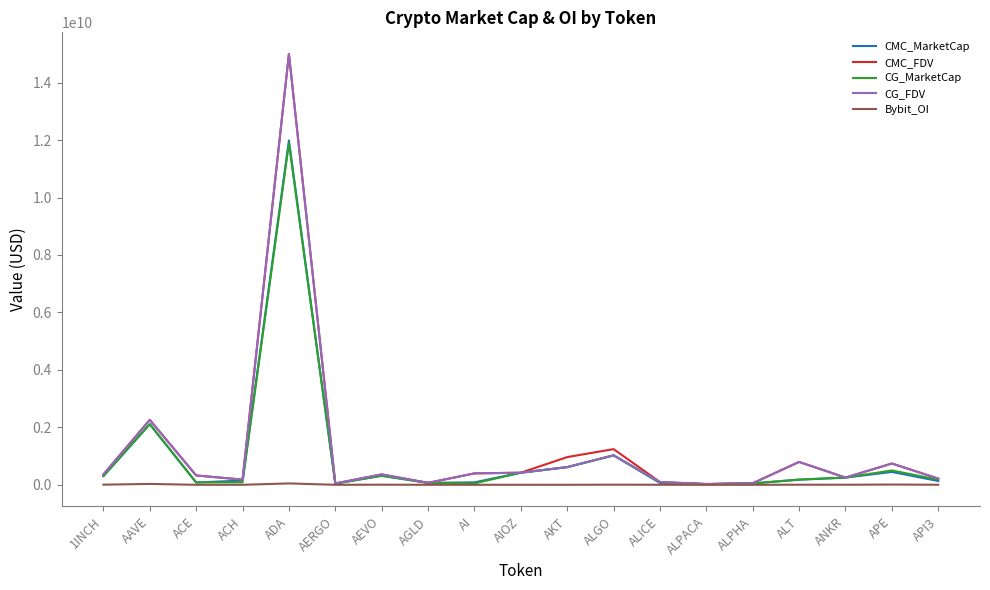

In CMC_FDV, how many points are higher than both neighbors (excluding endpoints)?

6